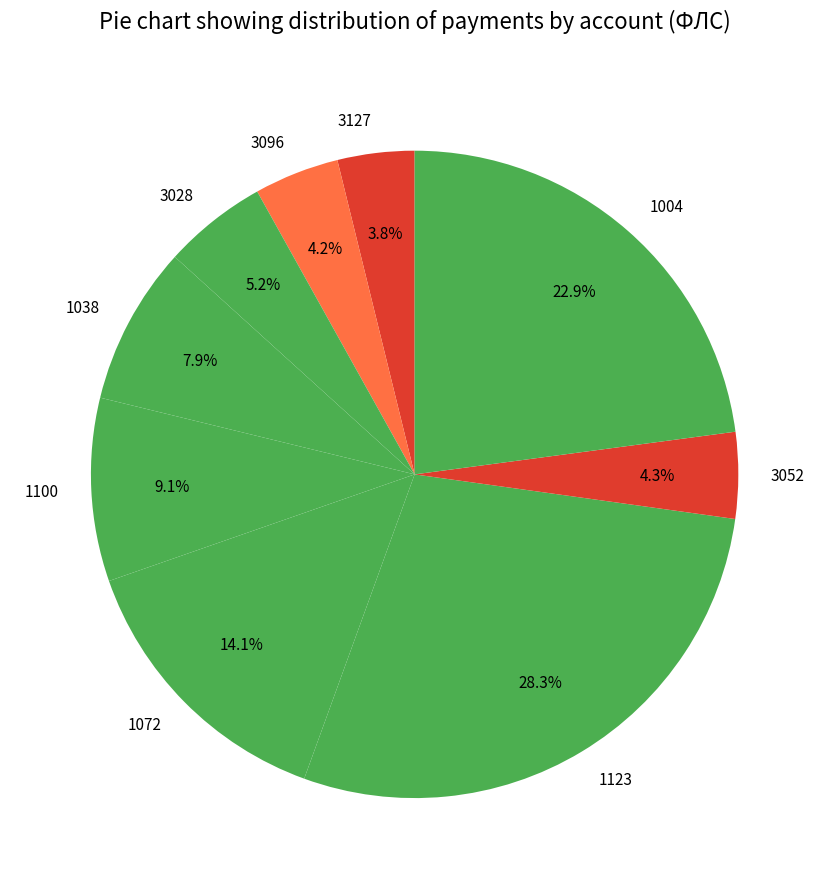

To the nearest percent, what is the difference between the 3096 and 3028 slice percentages?

1%